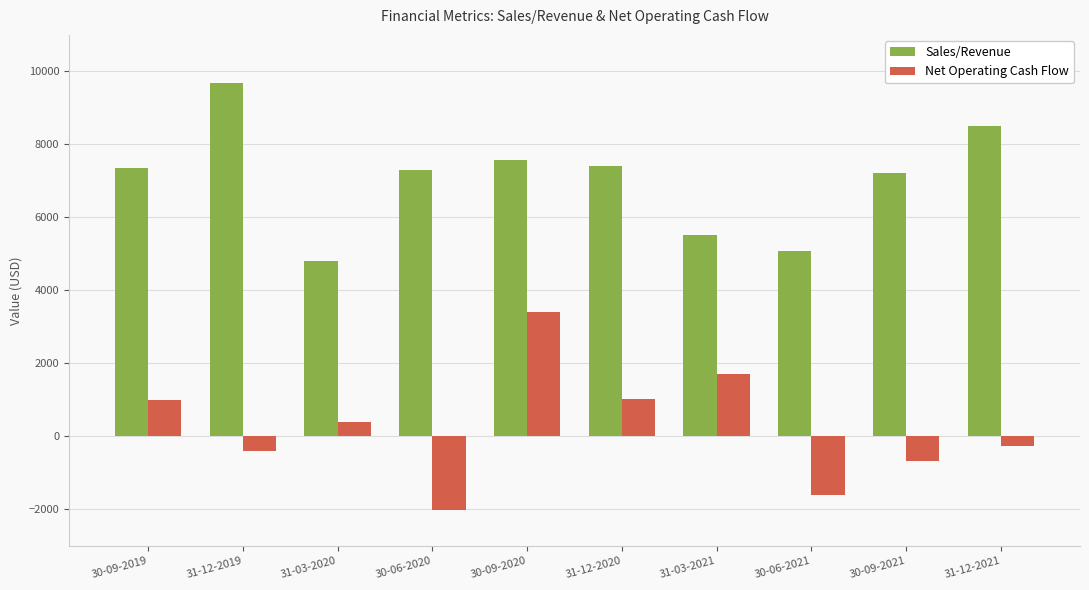

What is the label of the 10th bar from the right?

30-09-2019